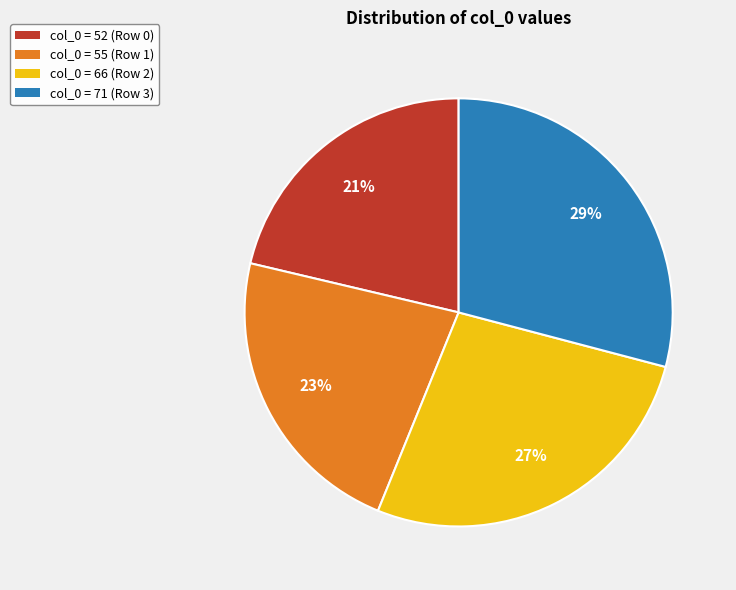

To the nearest percent, what is the difference between the largest and smallest slice percentages?

8%